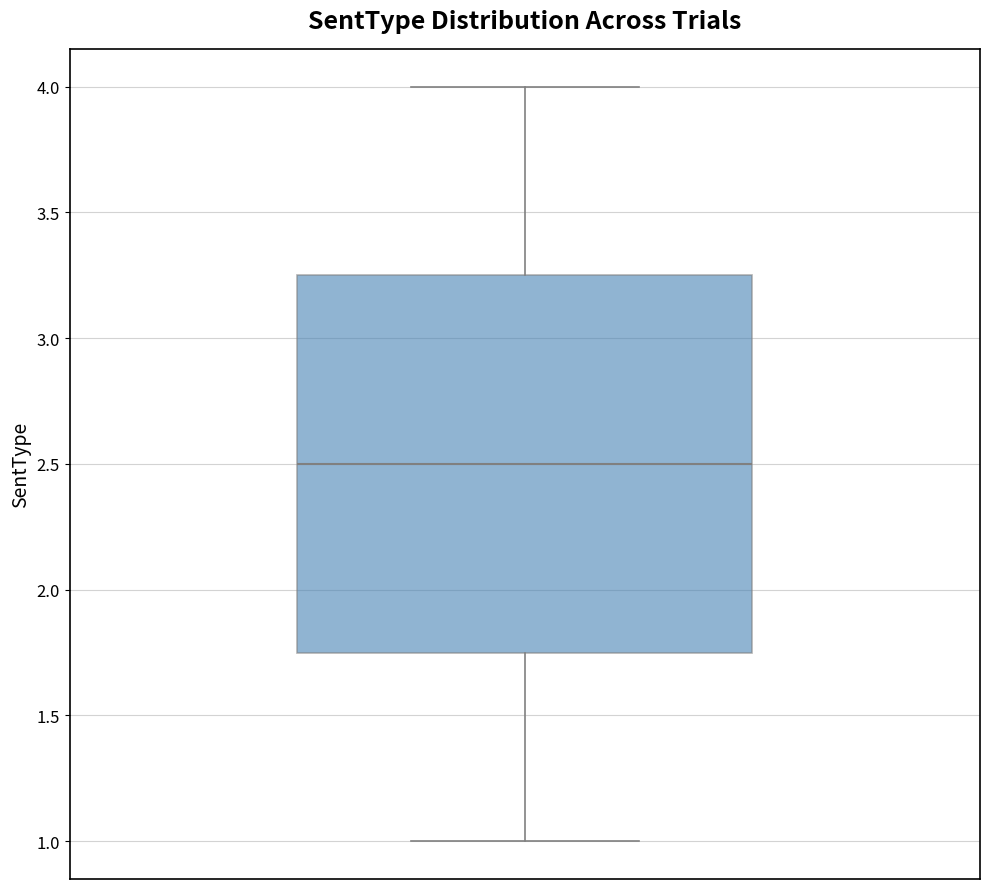

Where does the lower whisker of the box end on the y-axis? The values are not printed on the chart, so give them approximately, as read against the axis.

1.00